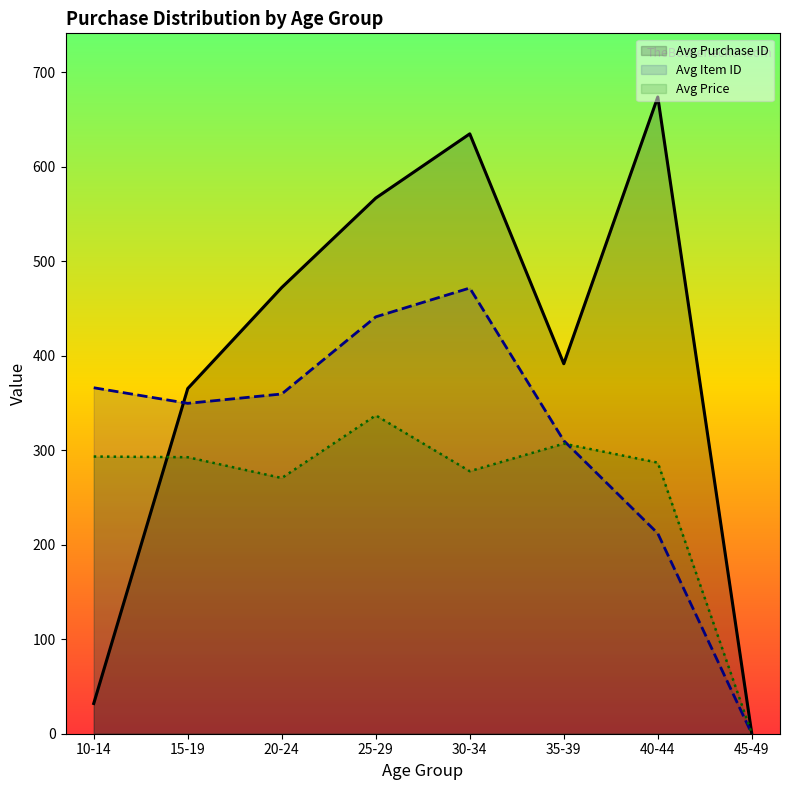

At which label does Avg Item ID first exceed 359?

10-14